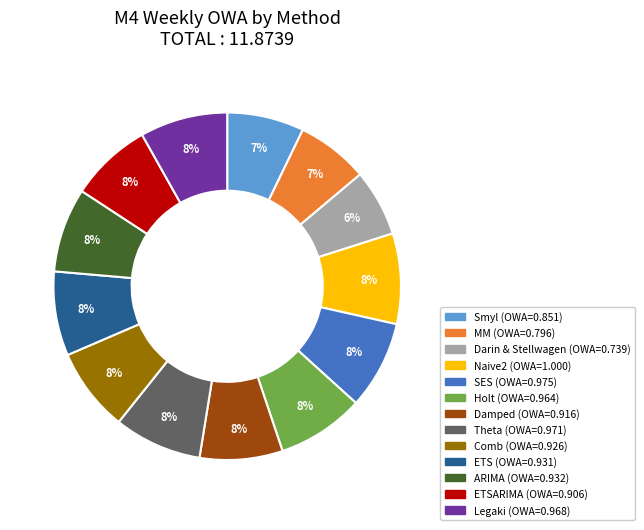

To the nearest percent, what is the average slice percentage?

8%